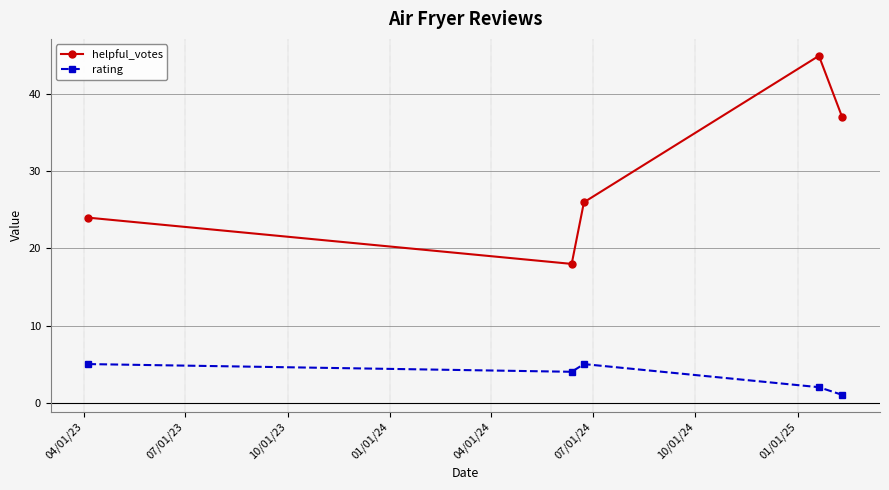

What is the sum of all helpful_votes values?

150